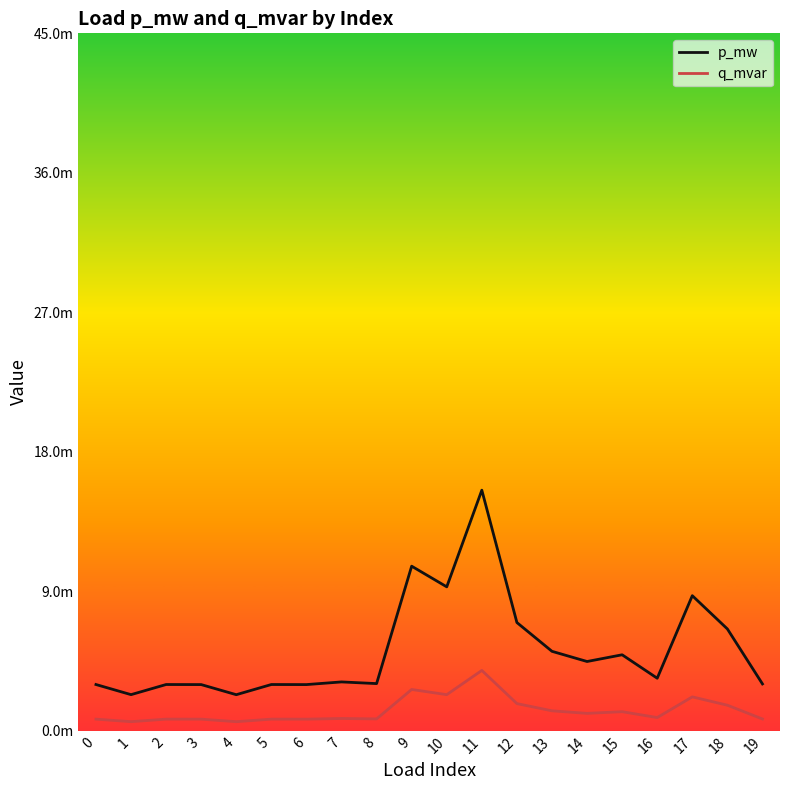

Does the chart display data point markers on the line(s)?

No